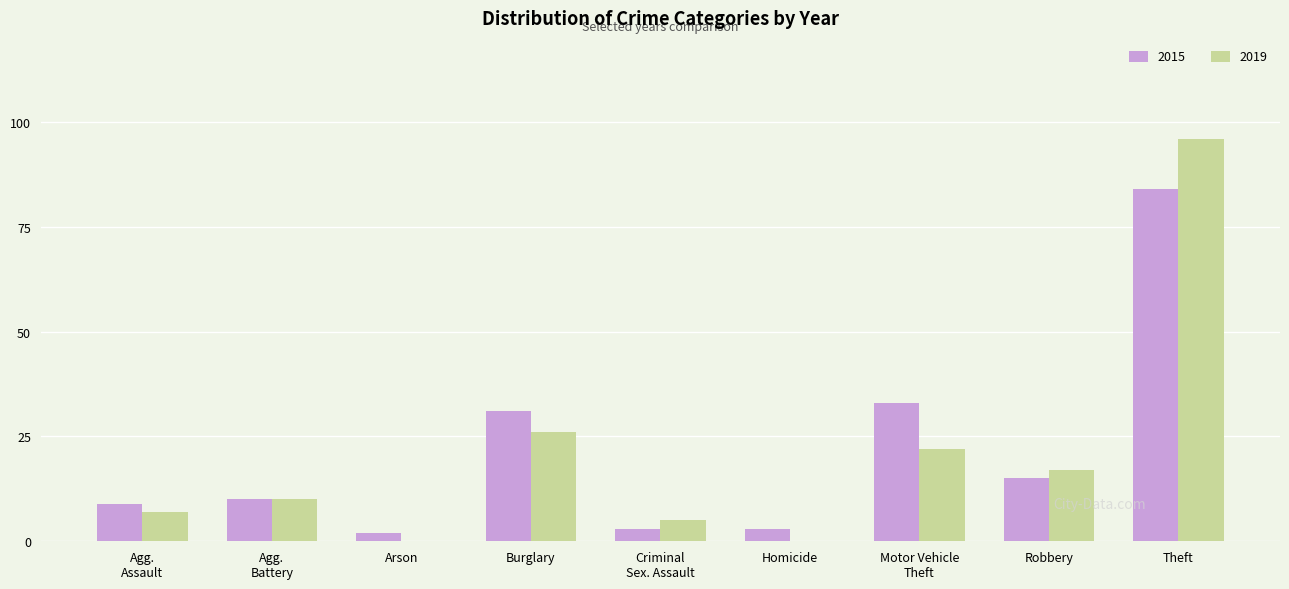

How many categories are shown in the chart?

9